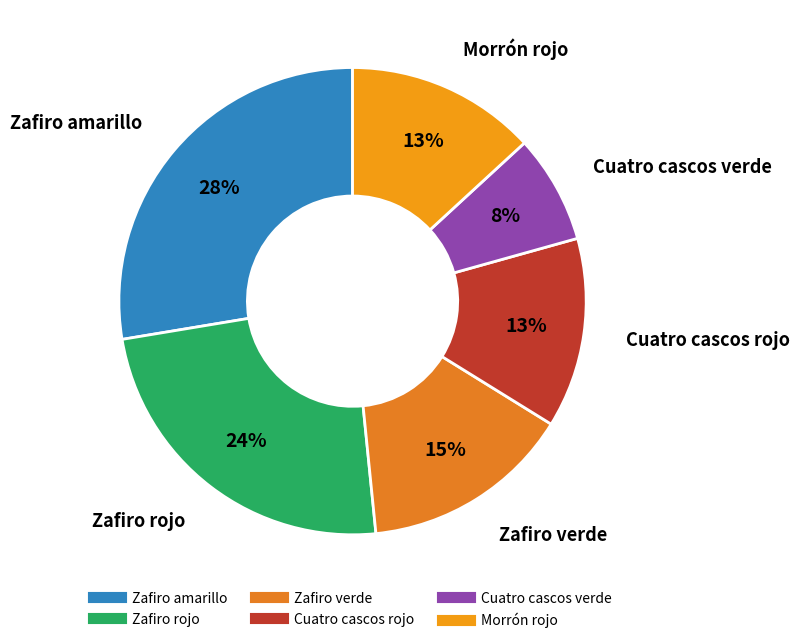

Combined, do Cuatro cascos verde and Zafiro rojo account for over 50%?

No